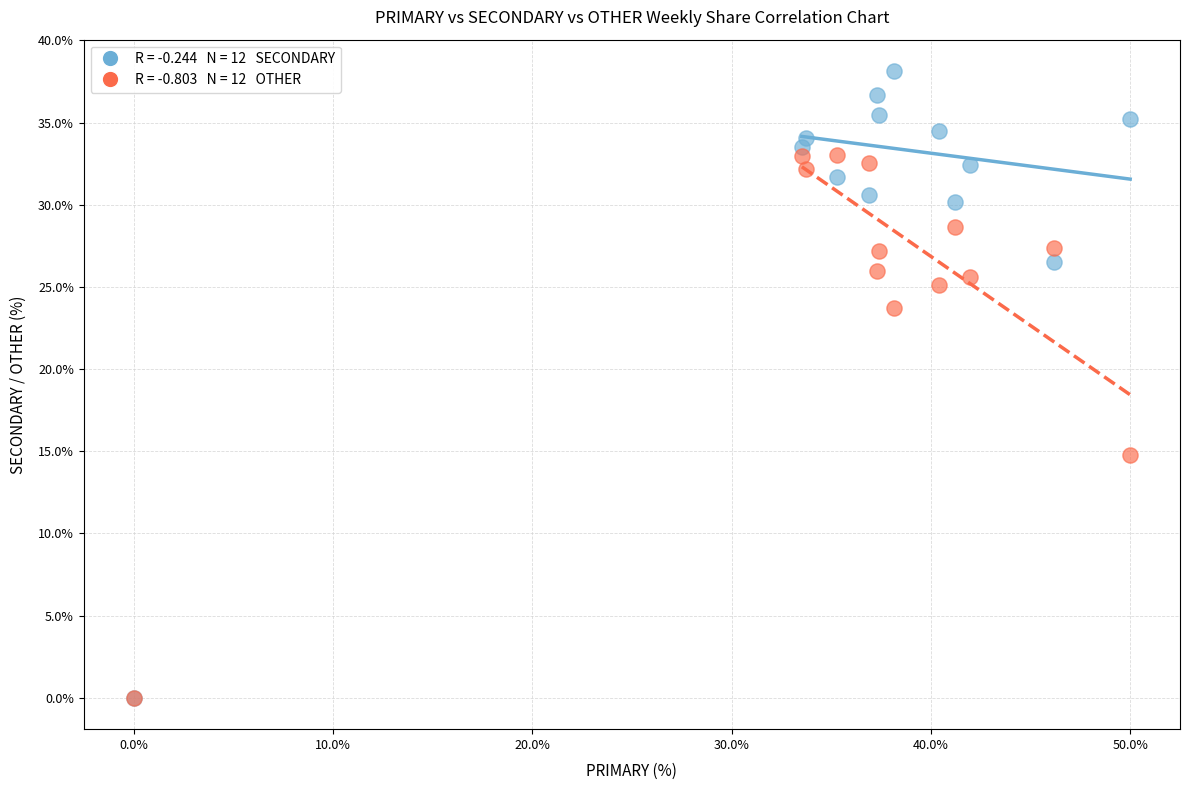

Across all series, what Y value is closest to 19?

14.8